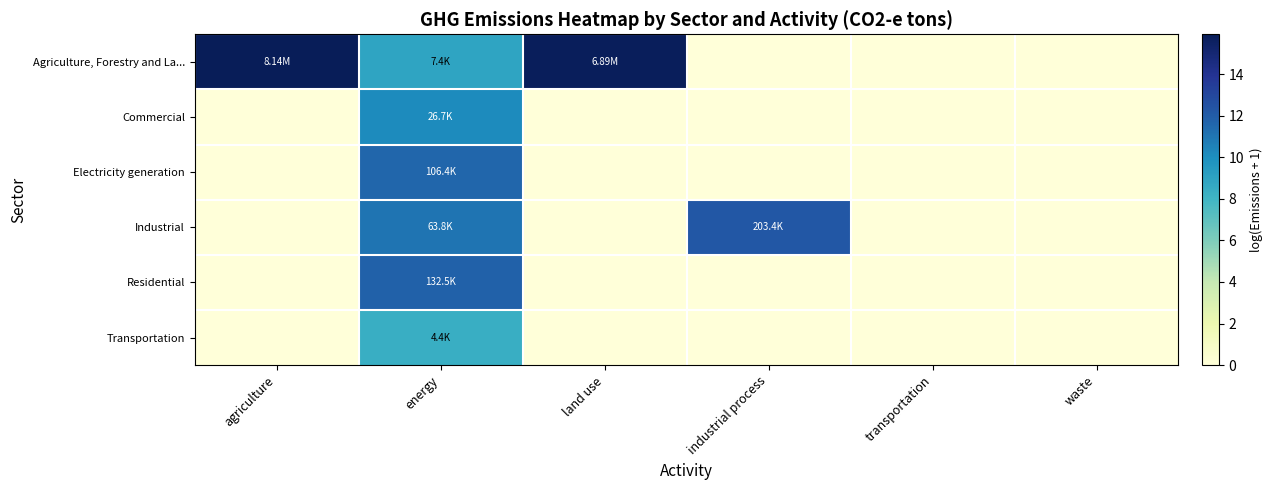

Which series has the largest range (max minus min)?

Agriculture, Forestry and La...